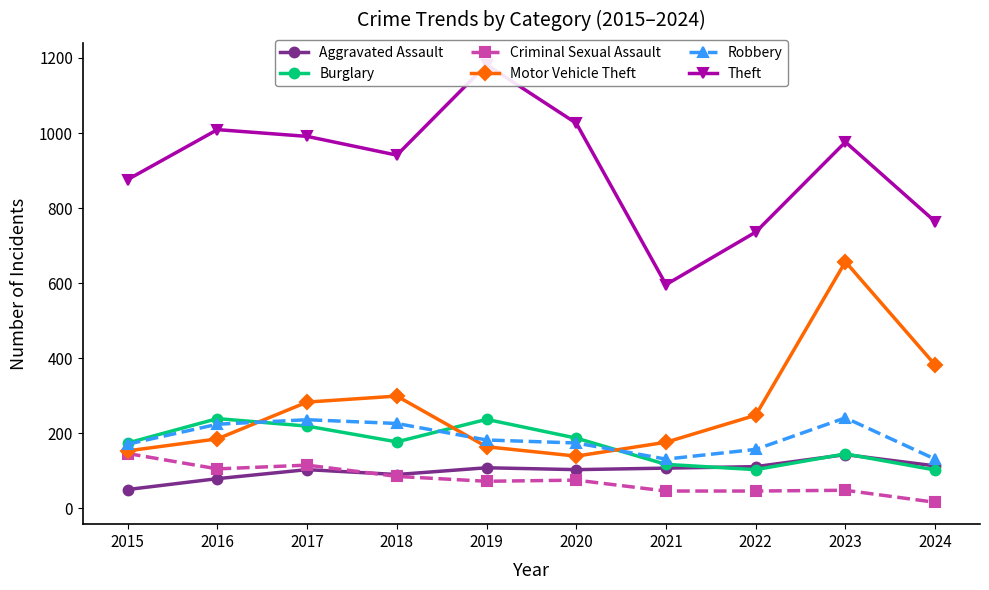

At which category does the chart reach its peak across all series?

2019